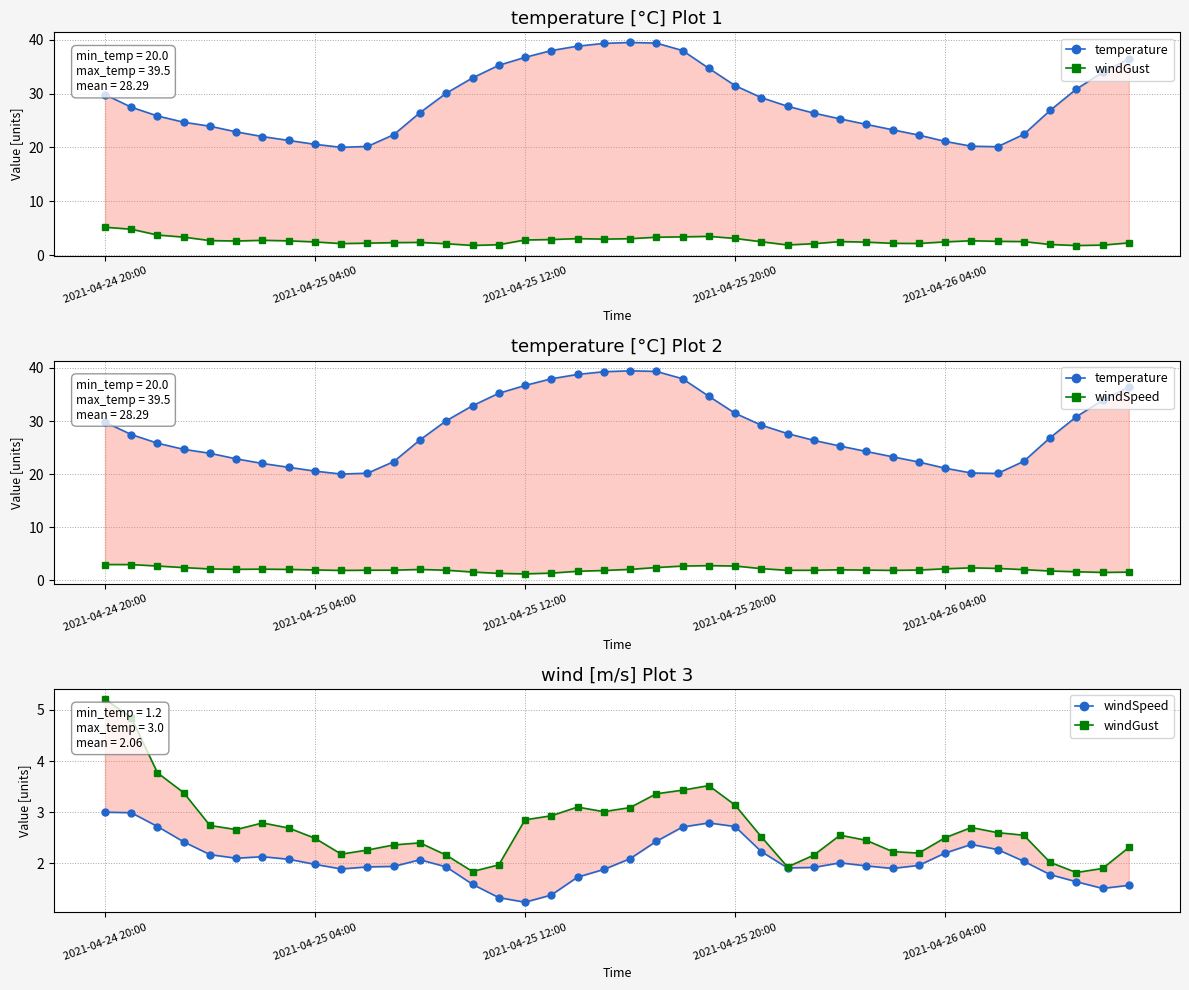

Reading left to right, what are all the values shown in this chart?

temperature: 29.8	27.5	25.8	24.7	23.9	22.9	22.0	21.3	20.6	20.0	20.2	22.4	26.5	30.1	32.9	35.2	36.7	38.0	38.8	39.3	39.5	39.4	38.0	34.7	31.5	29.2	27.6	26.4	25.3	24.3	23.3	22.3	21.1	20.2	20.1	22.4	26.9	30.8	33.9	36.4
windGust: 5.2	4.8	3.8	3.4	2.7	2.7	2.8	2.7	2.5	2.2	2.3	2.4	2.4	2.2	1.8	2.0	2.9	2.9	3.1	3.0	3.1	3.4	3.4	3.5	3.1	2.5	1.9	2.2	2.5	2.5	2.2	2.2	2.5	2.7	2.6	2.5	2.0	1.8	1.9	2.3
windSpeed: 3.0	3.0	2.7	2.4	2.2	2.1	2.1	2.1	2.0	1.9	1.9	1.9	2.1	1.9	1.6	1.3	1.2	1.4	1.7	1.9	2.1	2.4	2.7	2.8	2.7	2.2	1.9	1.9	2.0	1.9	1.9	2.0	2.2	2.4	2.3	2.0	1.8	1.6	1.5	1.6